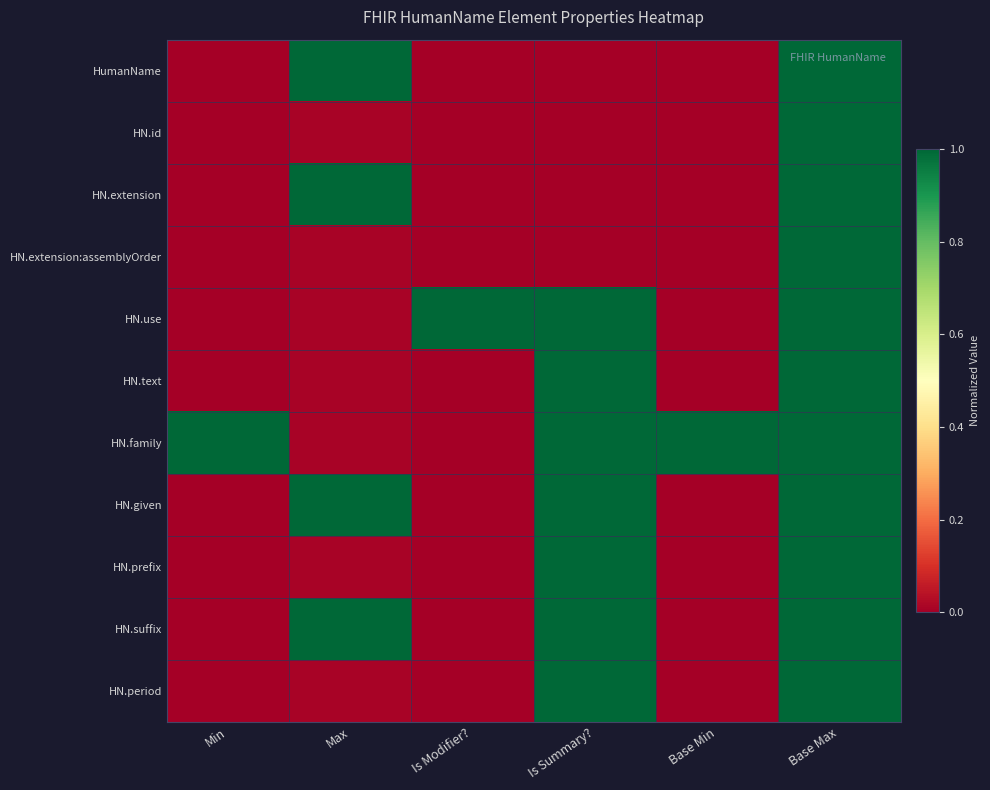

Reading left to right, what are all the values shown in this chart?

HumanName: Min=0.0	Max=1.0	Is Modifier?=0.0	Is Summary?=0.0	Base Min=0.0	Base Max=1.0
HN.id: Min=0.0	Max=0.0	Is Modifier?=0.0	Is Summary?=0.0	Base Min=0.0	Base Max=1.0
HN.extension: Min=0.0	Max=1.0	Is Modifier?=0.0	Is Summary?=0.0	Base Min=0.0	Base Max=1.0
HN.extension:assemblyOrder: Min=0.0	Max=0.0	Is Modifier?=0.0	Is Summary?=0.0	Base Min=0.0	Base Max=1.0
HN.use: Min=0.0	Max=0.0	Is Modifier?=1.0	Is Summary?=1.0	Base Min=0.0	Base Max=1.0
HN.text: Min=0.0	Max=0.0	Is Modifier?=0.0	Is Summary?=1.0	Base Min=0.0	Base Max=1.0
HN.family: Min=1.0	Max=0.0	Is Modifier?=0.0	Is Summary?=1.0	Base Min=1.0	Base Max=1.0
HN.given: Min=0.0	Max=1.0	Is Modifier?=0.0	Is Summary?=1.0	Base Min=0.0	Base Max=1.0
HN.prefix: Min=0.0	Max=0.0	Is Modifier?=0.0	Is Summary?=1.0	Base Min=0.0	Base Max=1.0
HN.suffix: Min=0.0	Max=1.0	Is Modifier?=0.0	Is Summary?=1.0	Base Min=0.0	Base Max=1.0
HN.period: Min=0.0	Max=0.0	Is Modifier?=0.0	Is Summary?=1.0	Base Min=0.0	Base Max=1.0